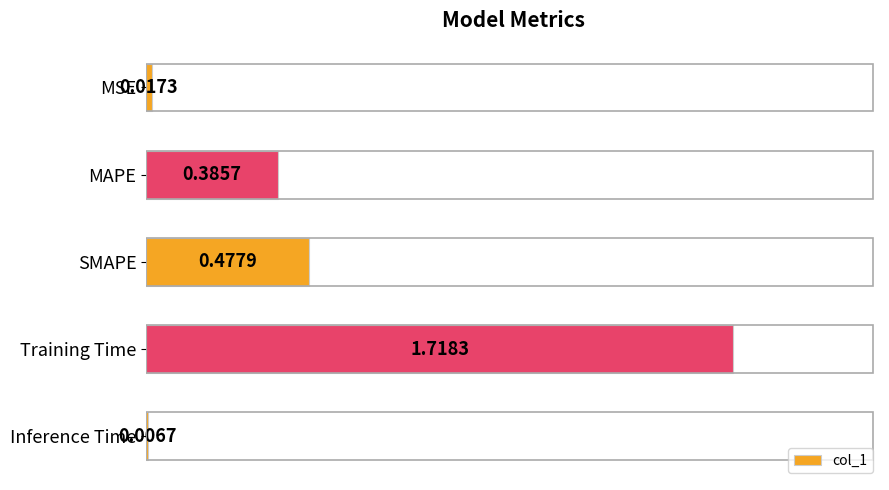

Which category has the lowest value across all series?

Inference Time